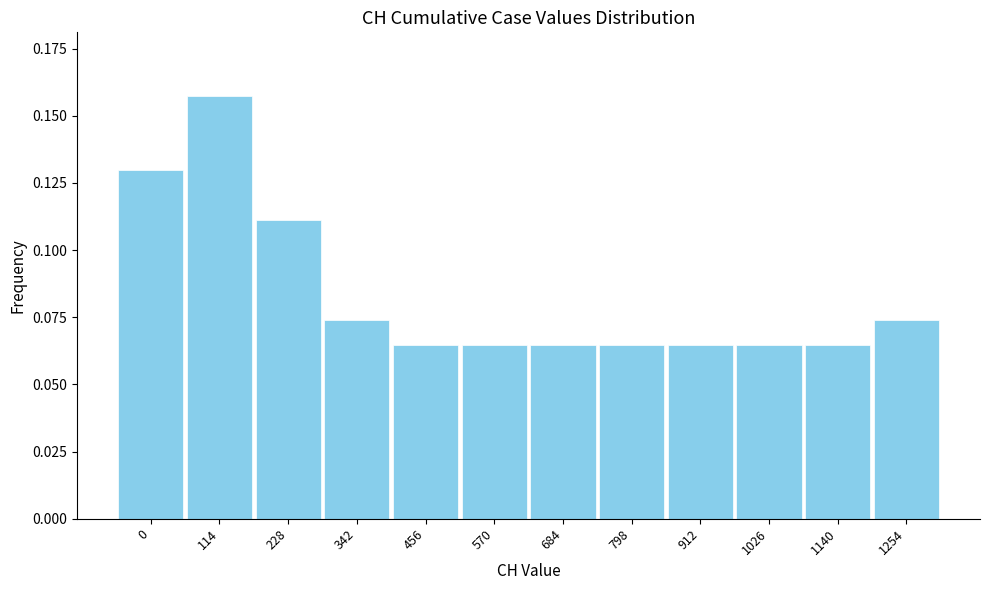

What is the sum of all values?

1.0